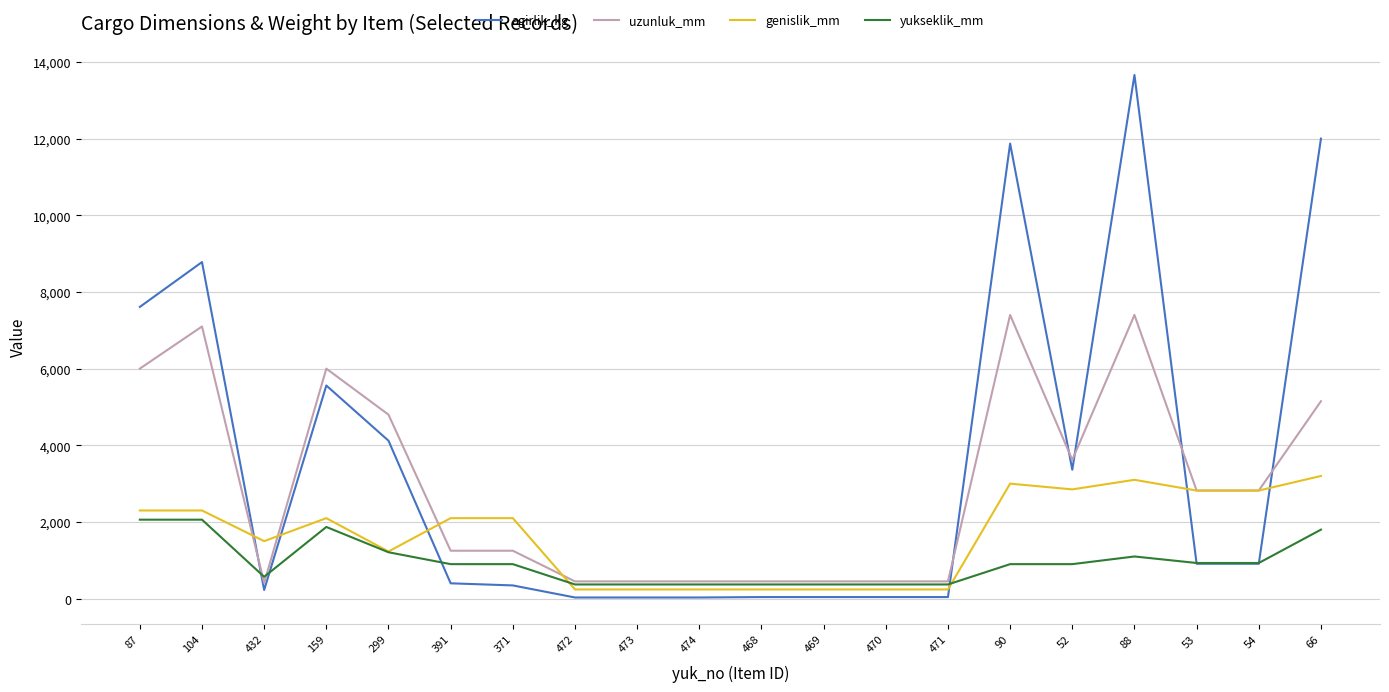

What is the minimum value shown in the chart?

30